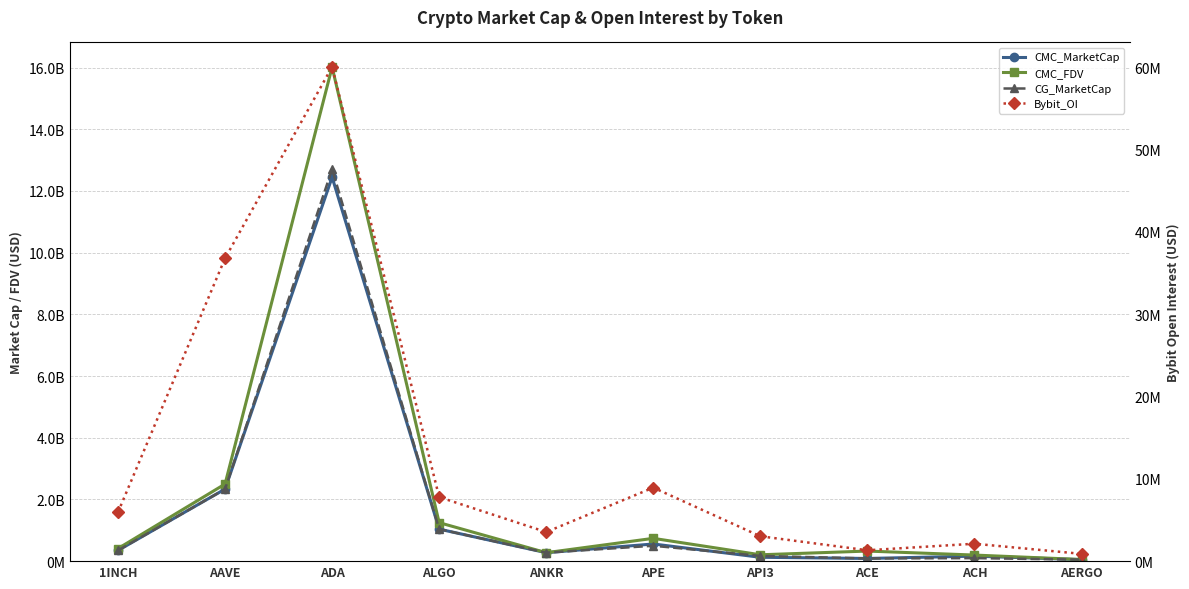

At API3, list the series in order from largest to smallest.

CMC_FDV, CG_MarketCap, CMC_MarketCap, Bybit_OI